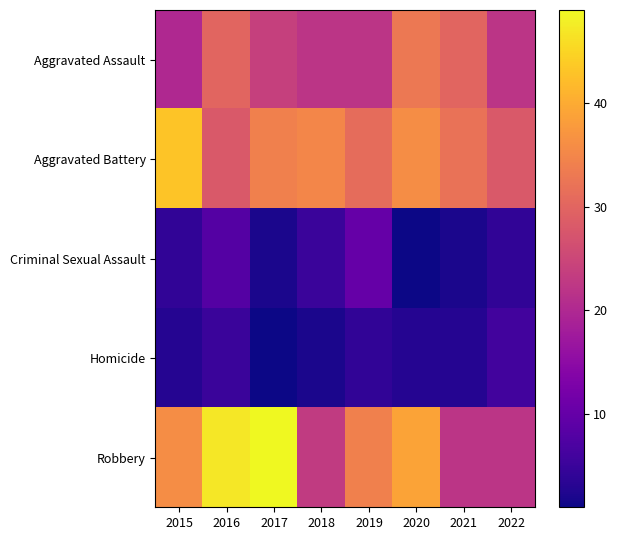

Between 2015 and 2017, which series saw the biggest shift?

Robbery